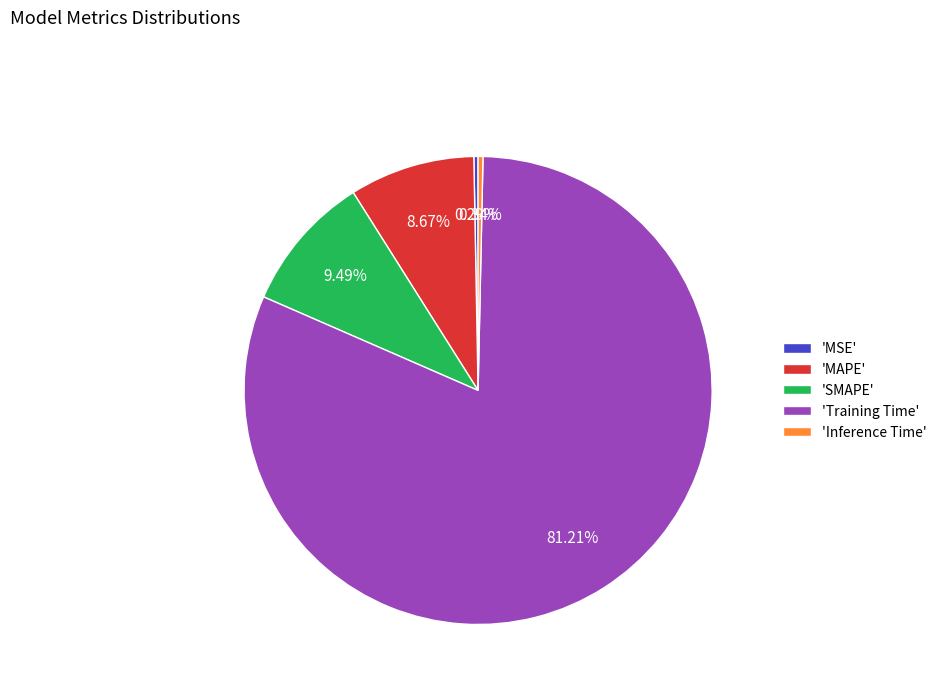

How many slices are in this pie chart?

5